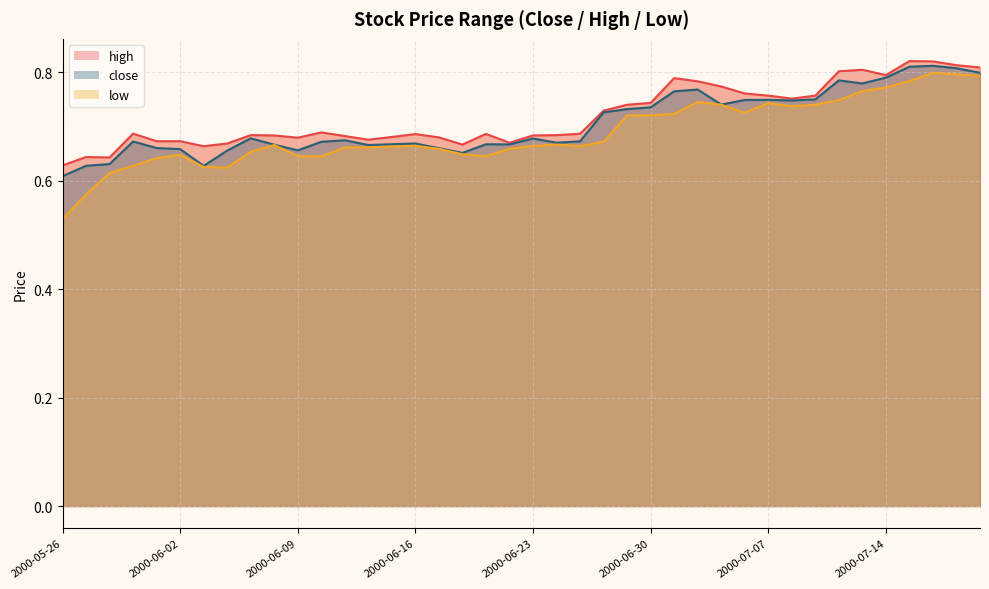

What is the value of the close point at the 23rd from the left?

0.7